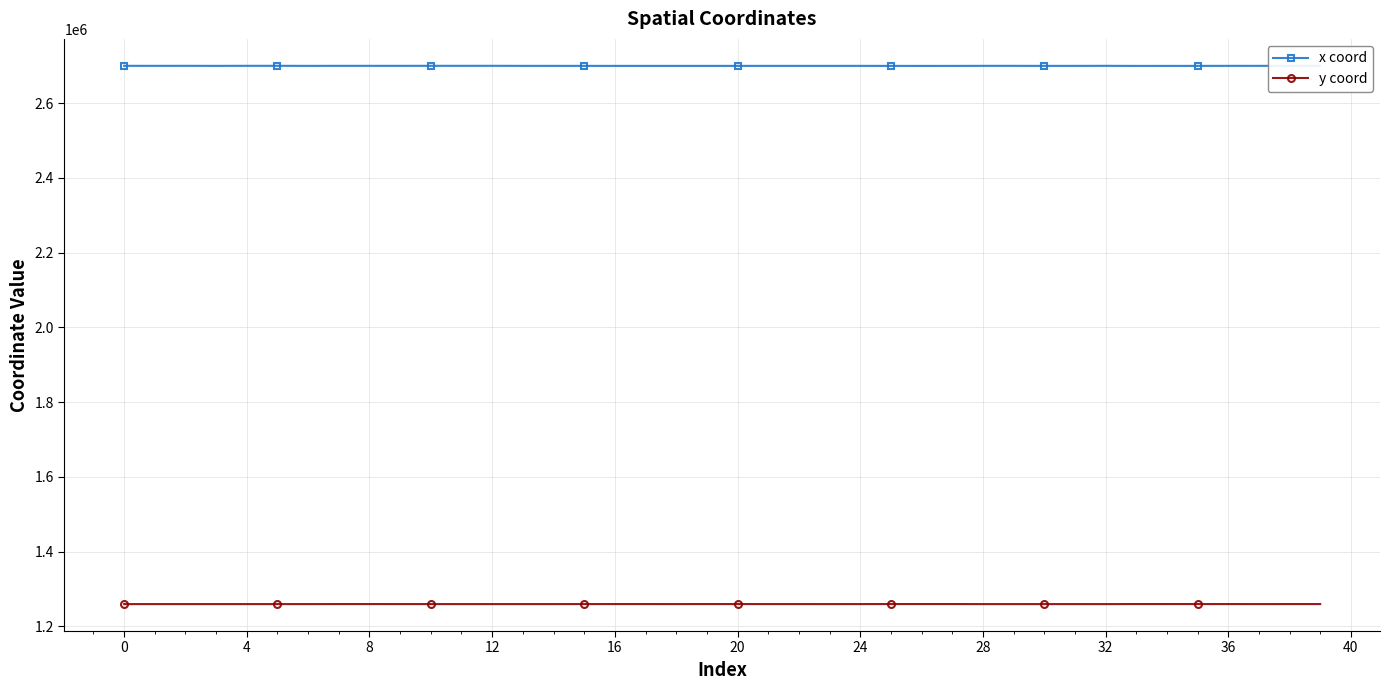

What is the approximate value of y coord at 27?

1259627.9